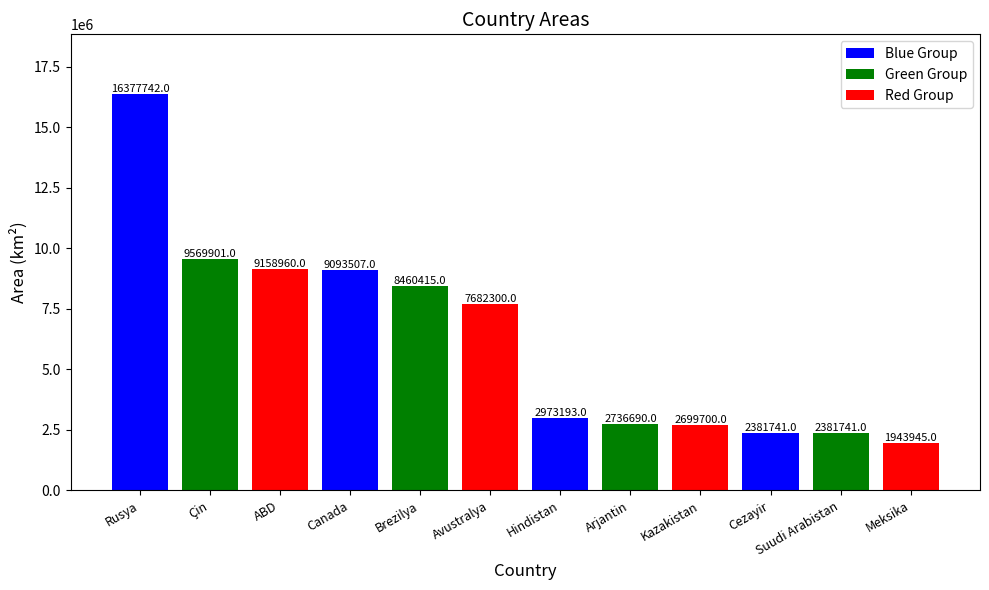

What is the average value?

6288320